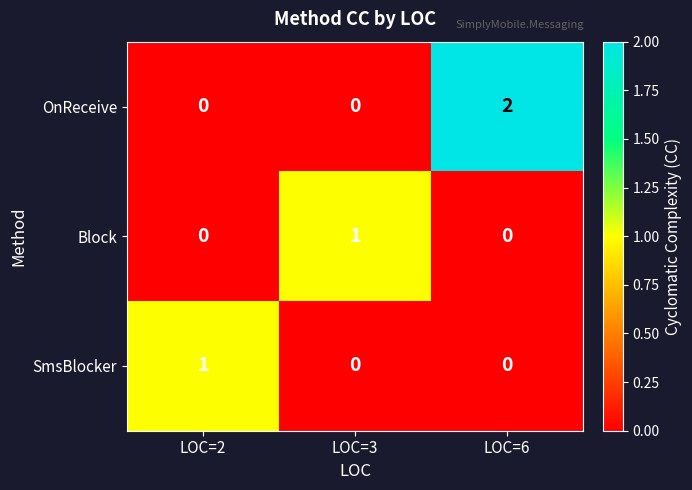

Is the value of SmsBlocker at LOC=2 greater than the value of Block at LOC=6?

Yes